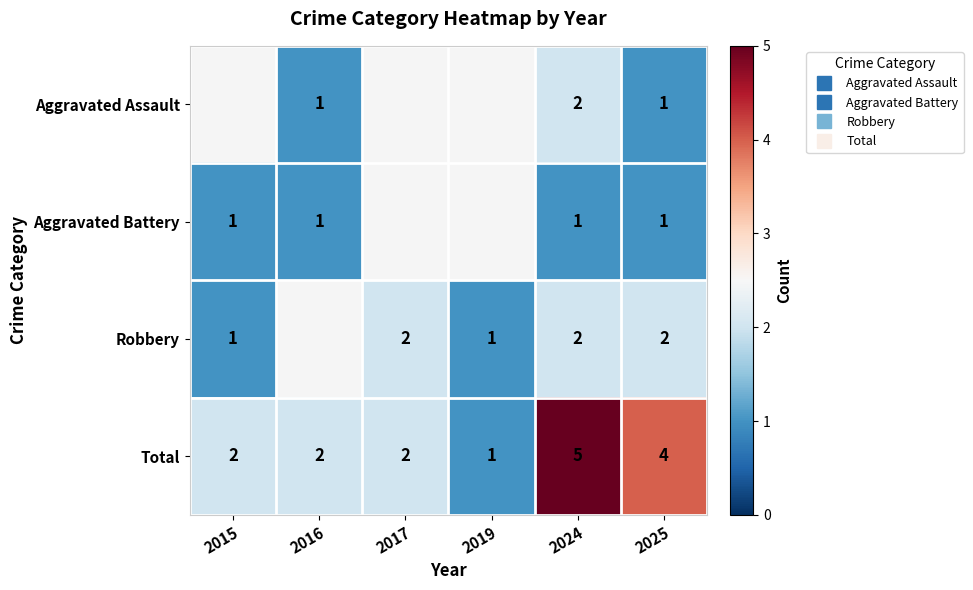

Is it true that Aggravated Battery equals 0.3 at 2025?

False